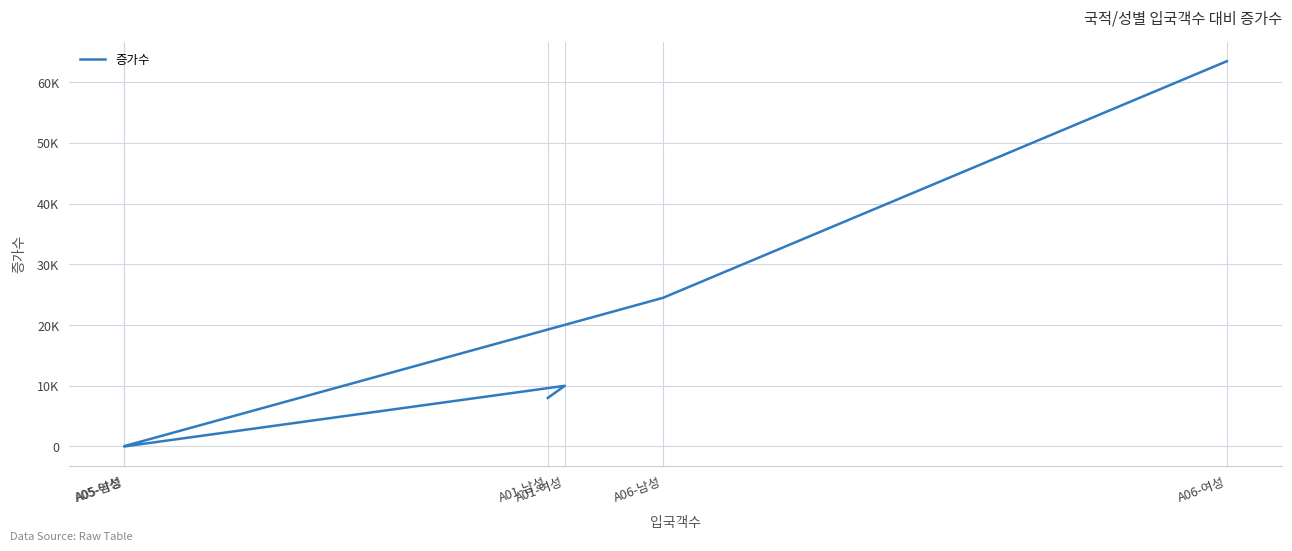

List the labels in order of value, largest first.

A06-여성, A06-남성, A01-여성, A01-남성, A05-여성, A05-남성